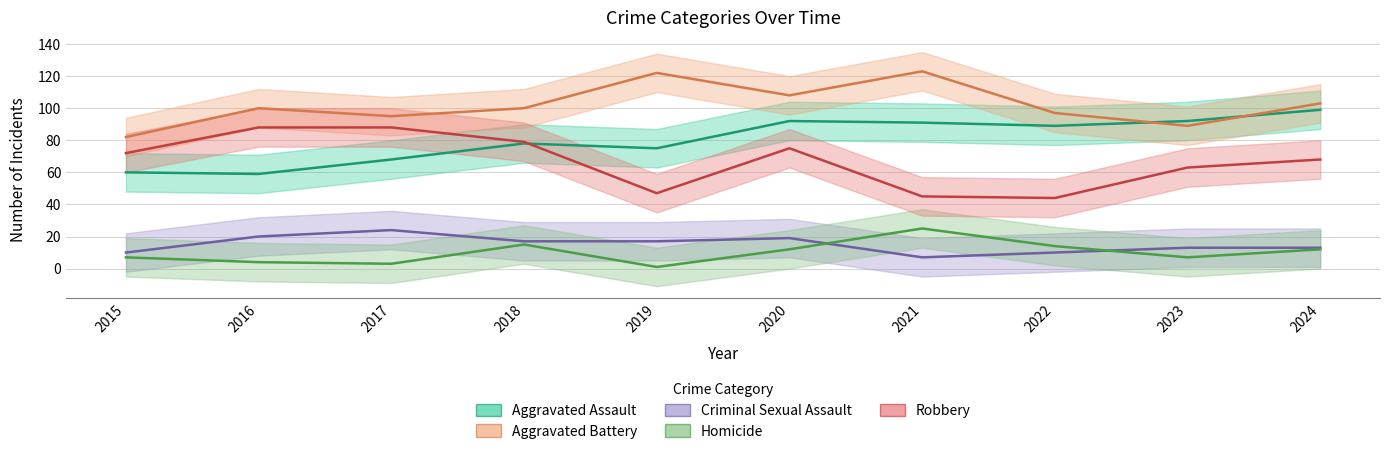

At which label does Criminal Sexual Assault reach its peak?

2017